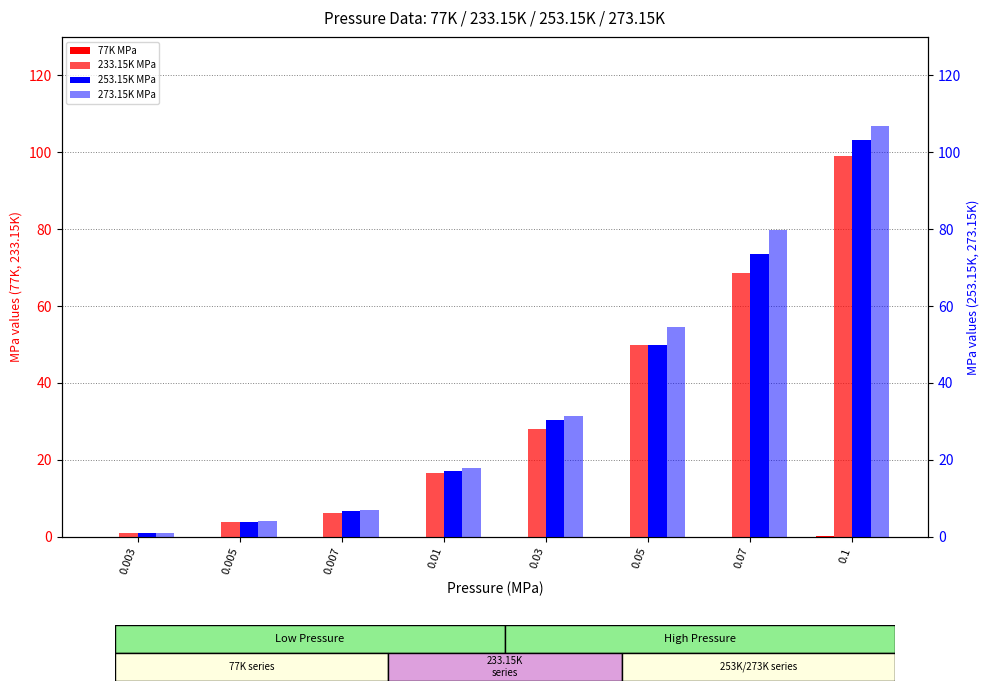

What is the sum of all 253.15K MPa values?

285.4